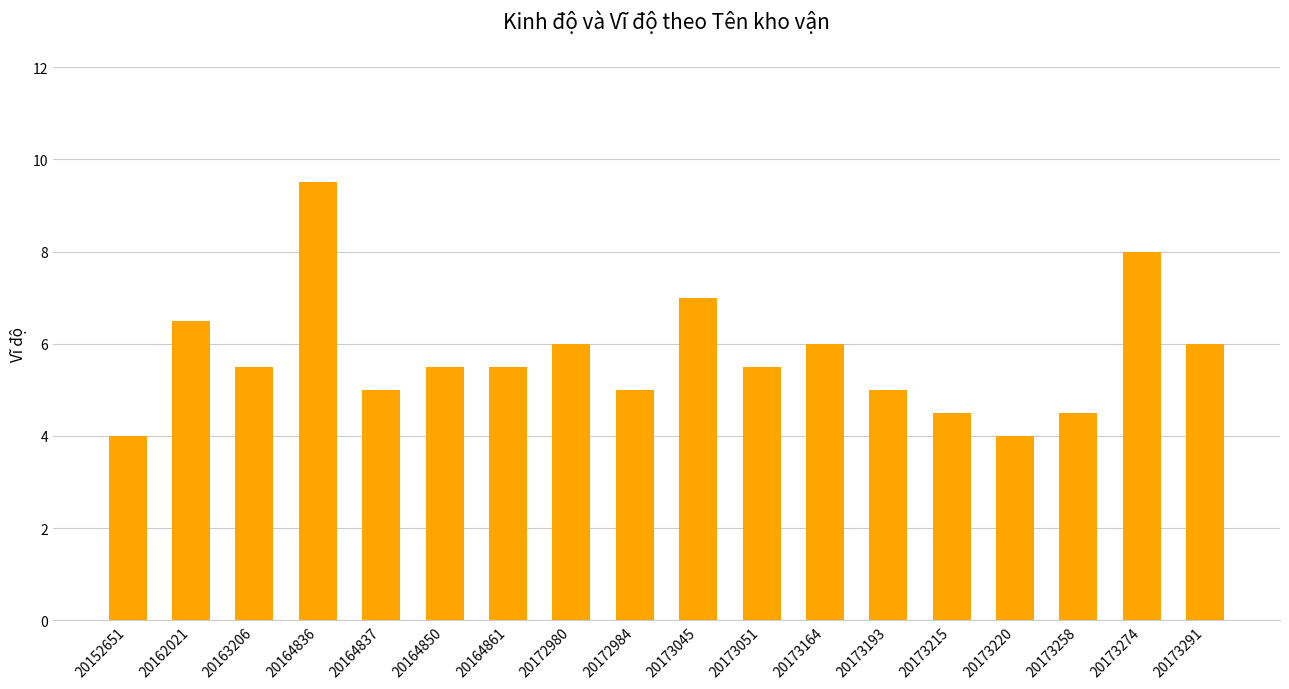

What is the value of the 2nd bar from the left?

6.5